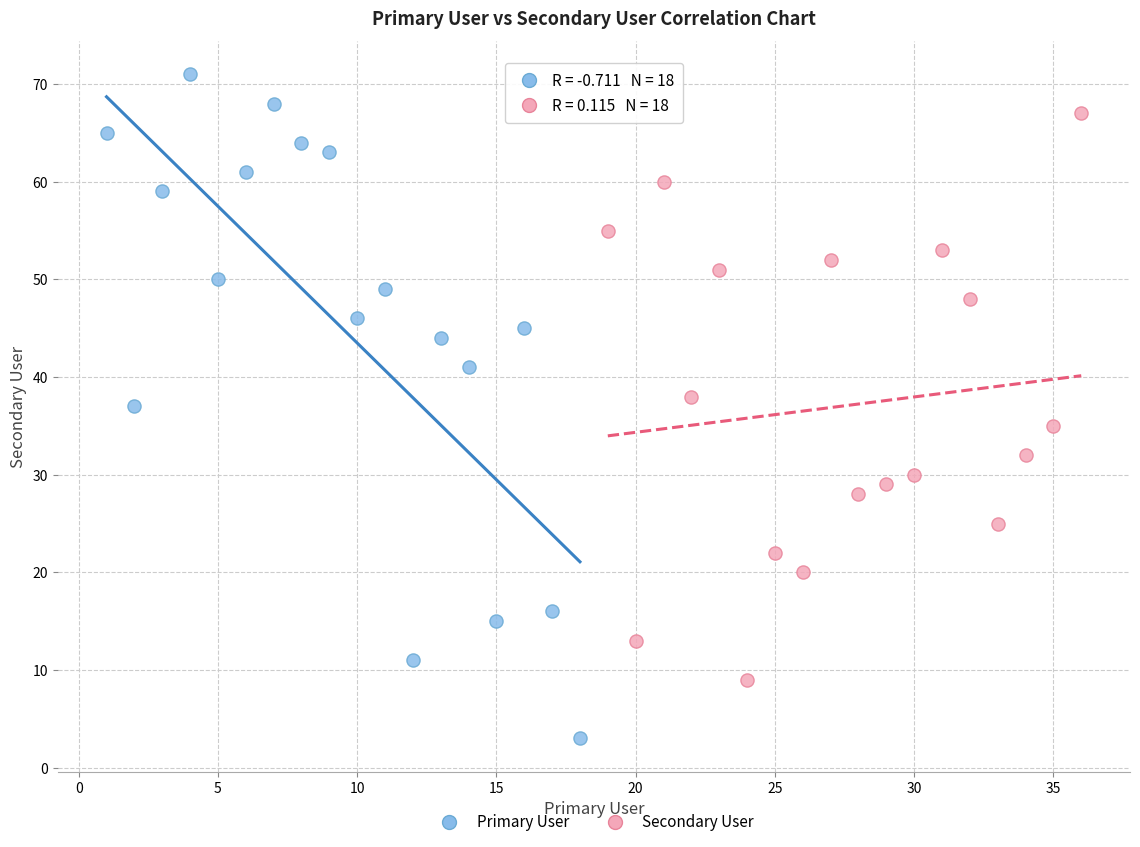

What are all the series names shown in the legend?

Primary User, Secondary User